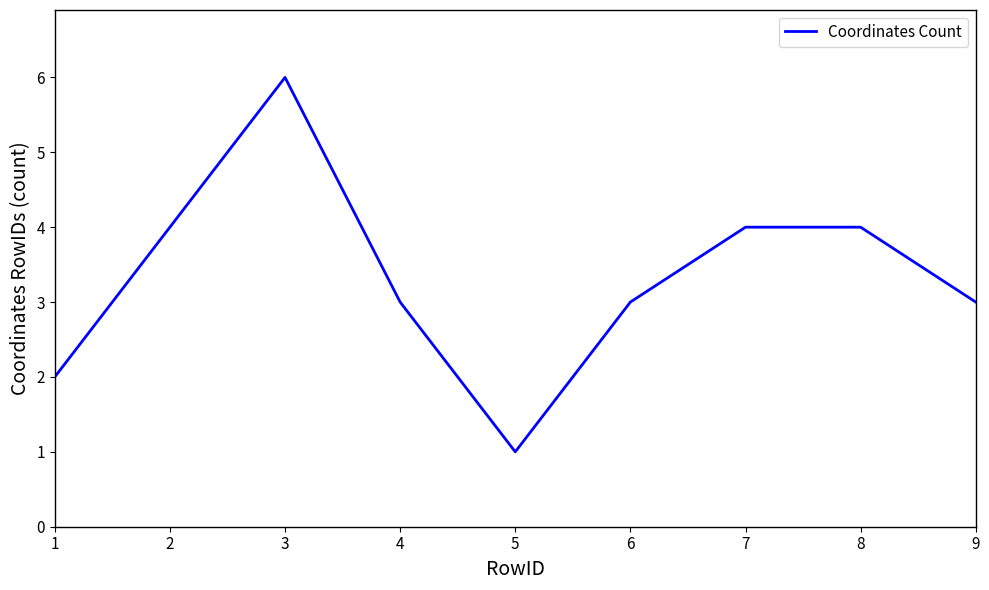

What is the ratio of the value at 1 to the value at 6?

0.7